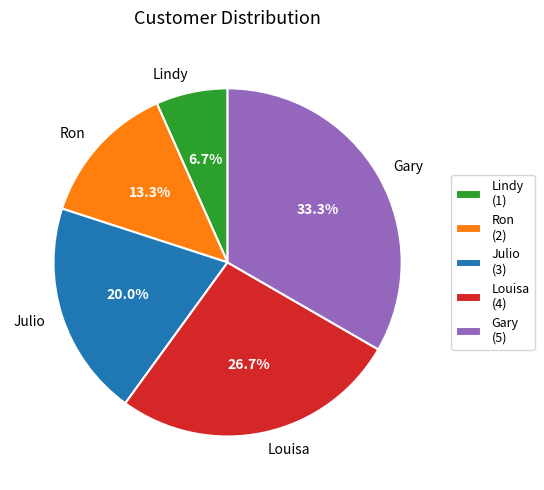

Does Louisa account for over 50% of the chart?

No